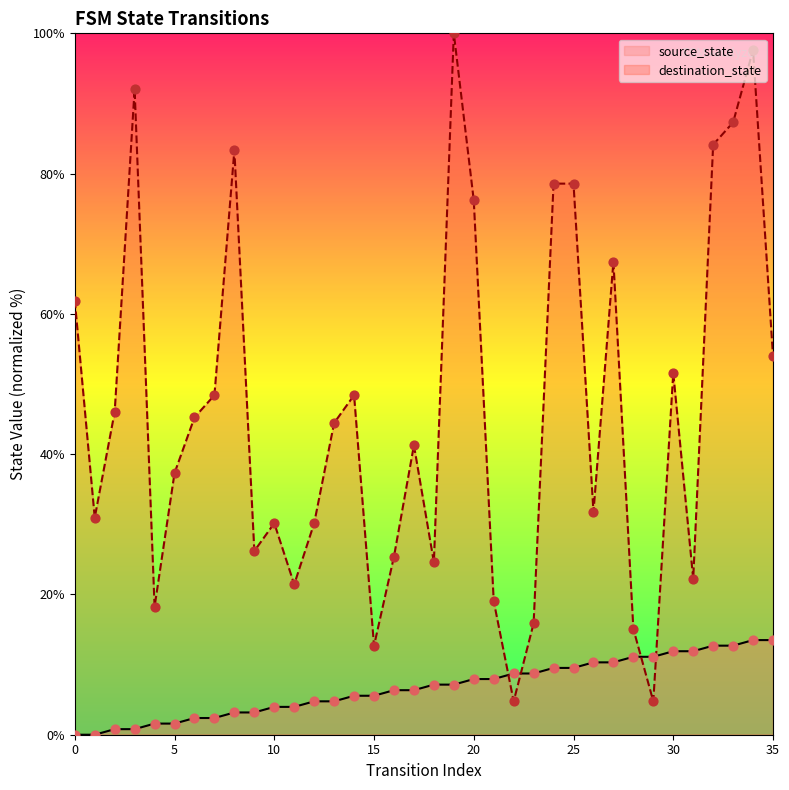

At which category is the sum across all series the highest?

34